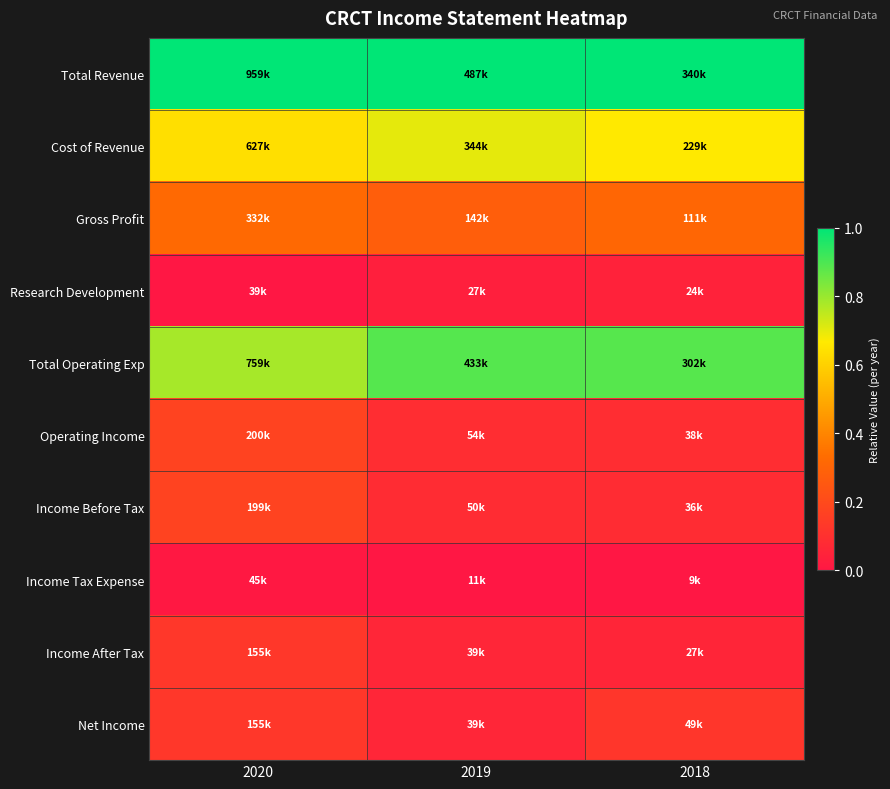

Reading left to right, extract all data points from this chart.

Total Revenue: 2020=1.0	2019=1.0	2018=1.0
Cost of Revenue: 2020=0.6	2019=0.7	2018=0.7
Gross Profit: 2020=0.3	2019=0.3	2018=0.3
Research Development: 2020=0.0	2019=0.0	2018=0.0
Total Operating Exp: 2020=0.8	2019=0.9	2018=0.9
Operating Income: 2020=0.2	2019=0.1	2018=0.1
Income Before Tax: 2020=0.2	2019=0.1	2018=0.1
Income Tax Expense: 2020=0.0	2019=0.0	2018=0.0
Income After Tax: 2020=0.1	2019=0.1	2018=0.1
Net Income: 2020=0.1	2019=0.1	2018=0.1